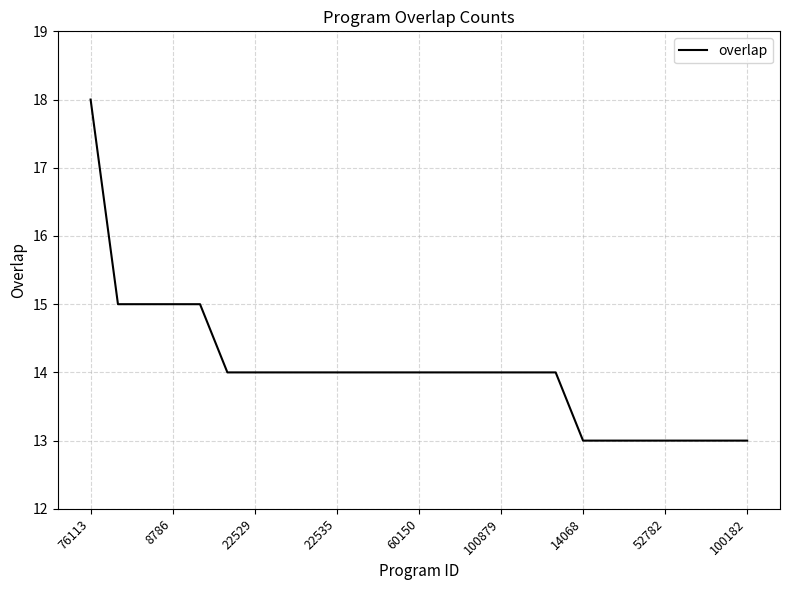

What is the sum of all values?

351